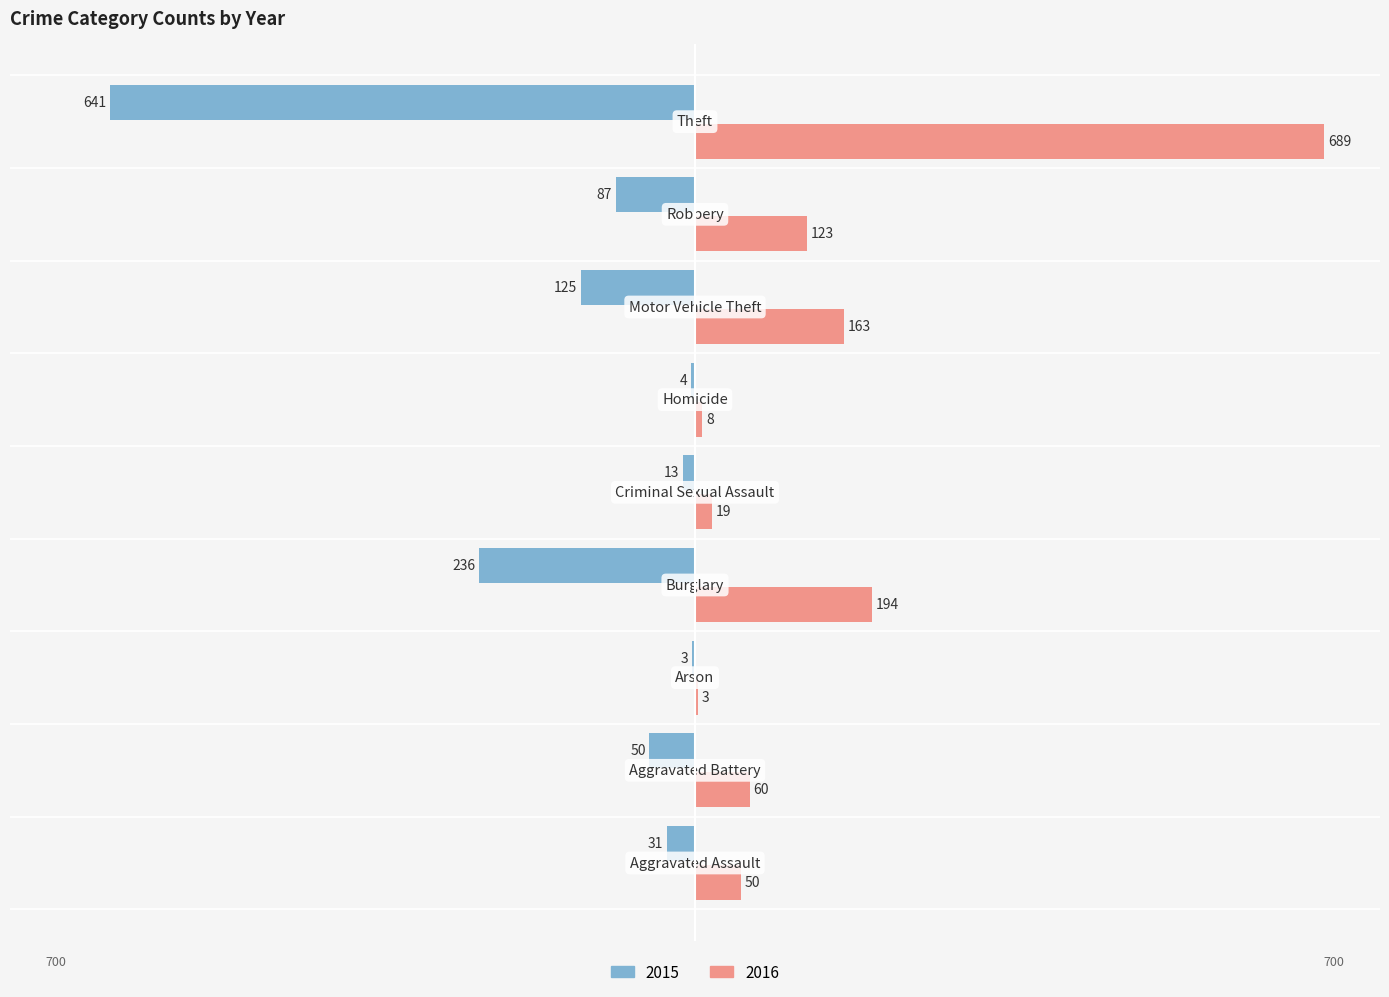

Which series has the largest total across all categories?

2016